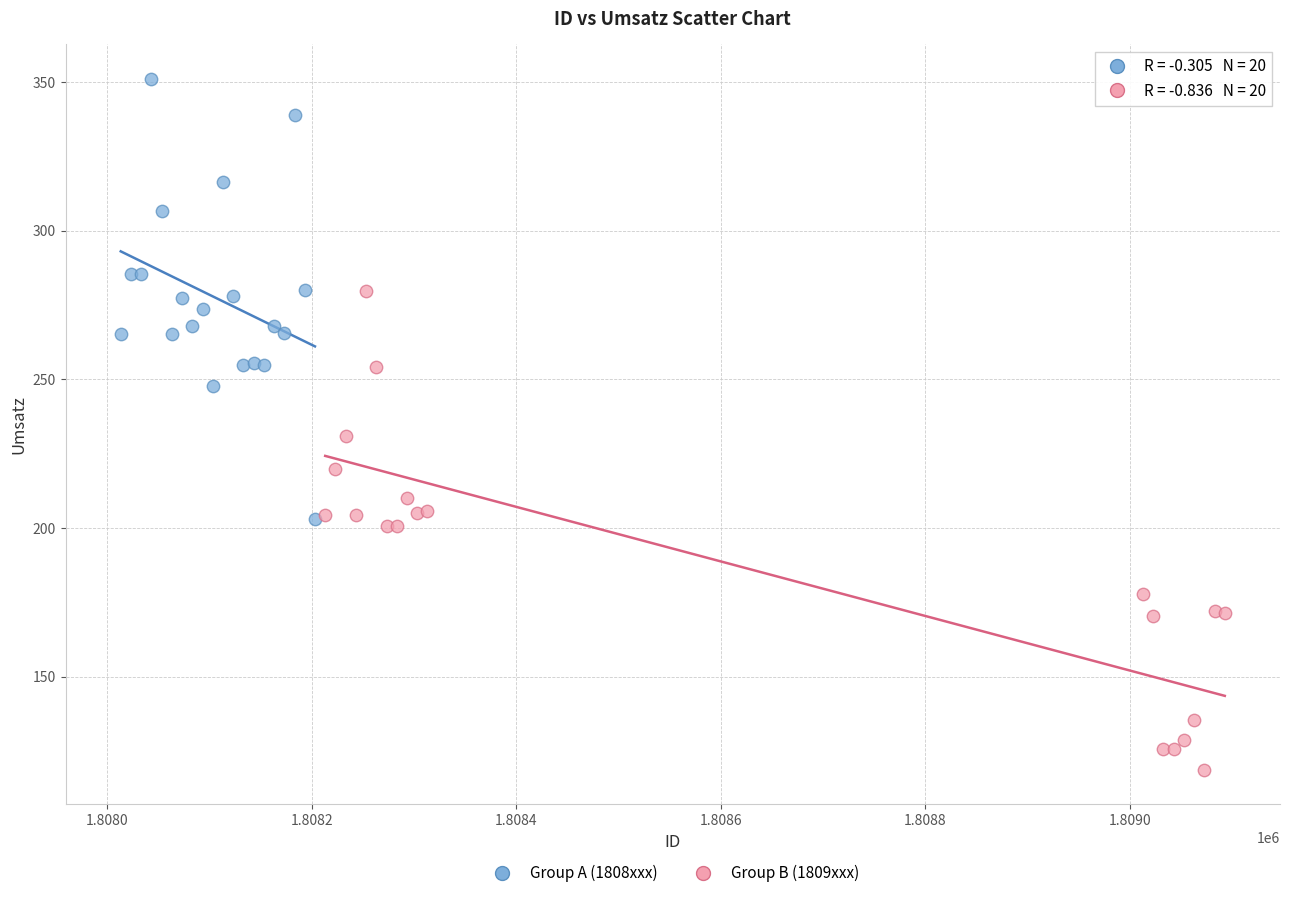

Which series contains the highest Y value?

Group A (1808xxx)